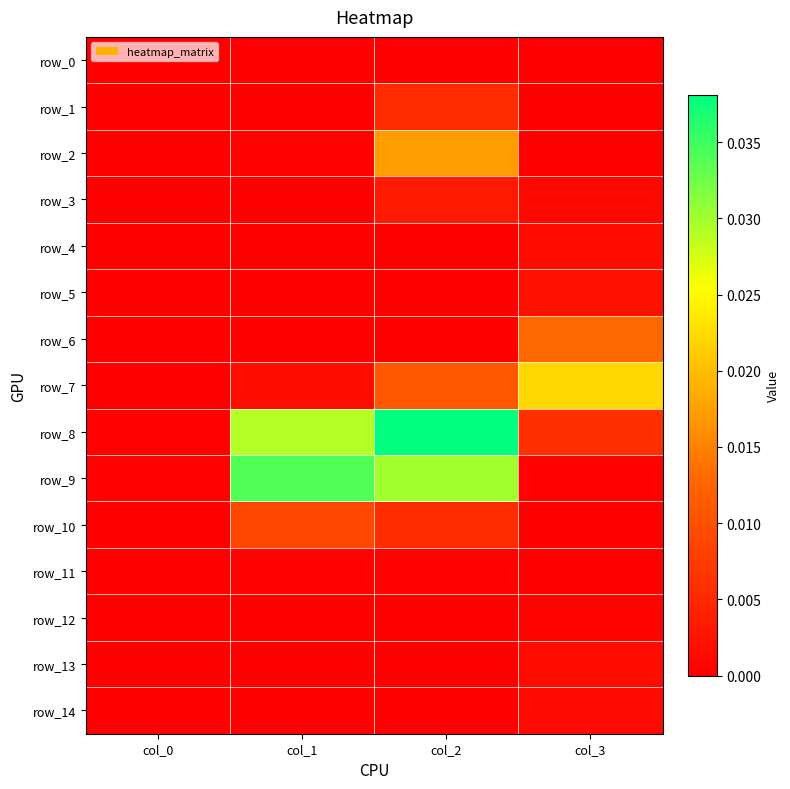

How many data points does each series have?

4